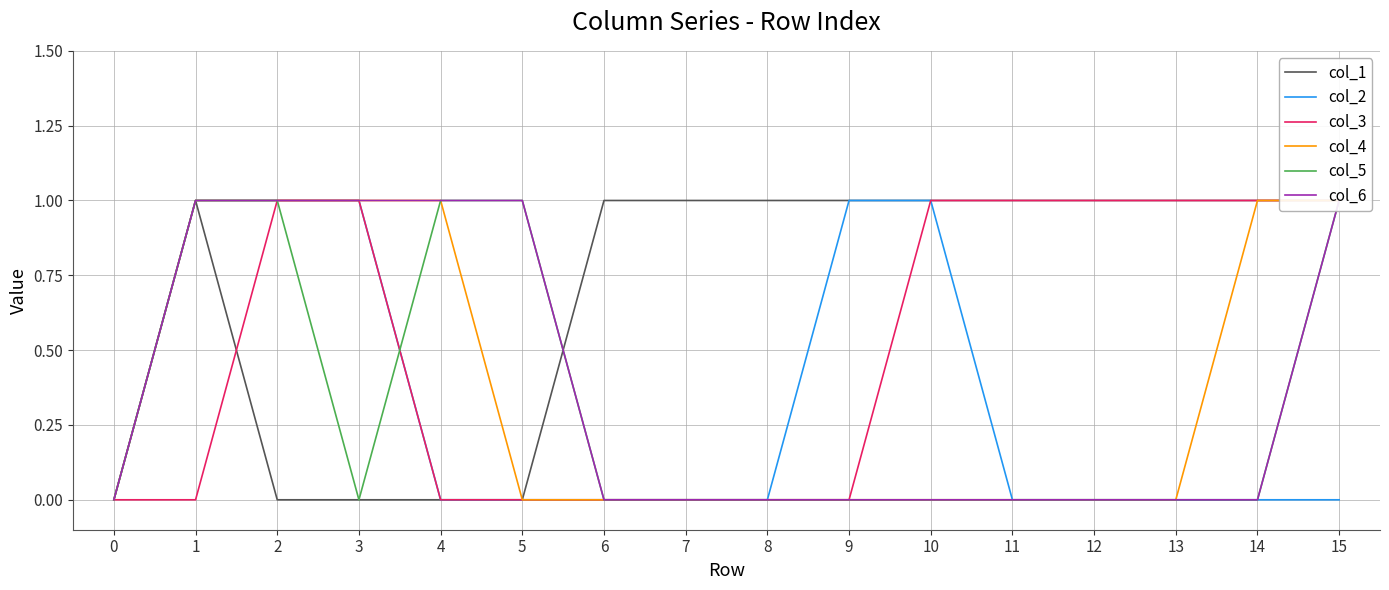

True or false: col_6 and col_1 intersect in this chart.

True